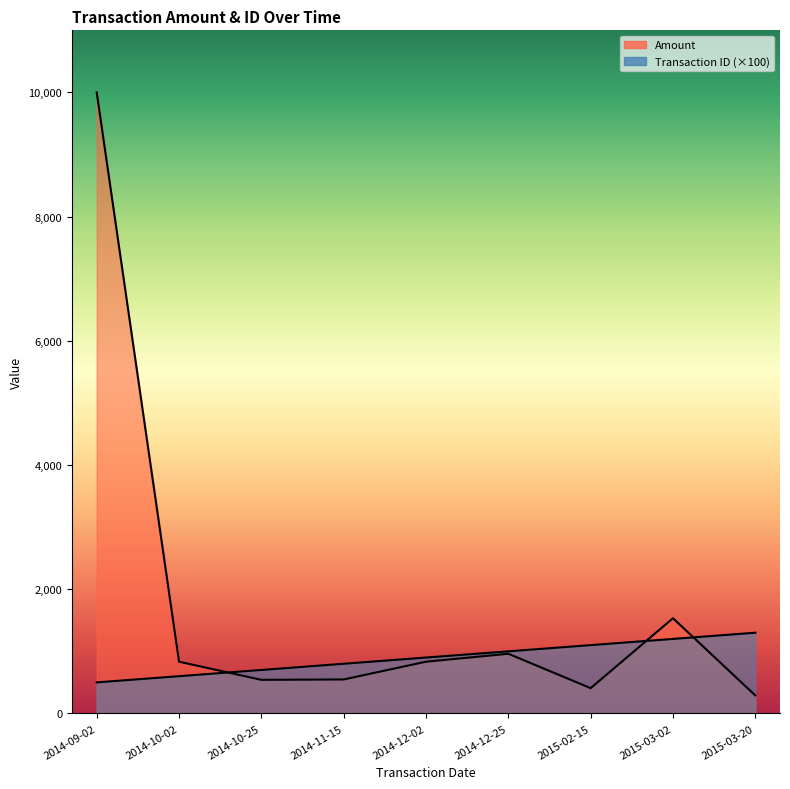

What is the sum of all Amount values?

15945